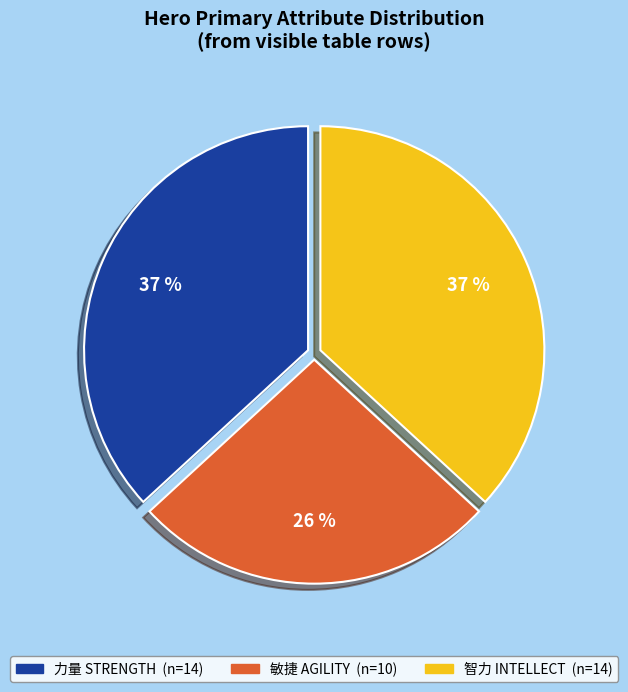

How many segments does this pie chart have?

3